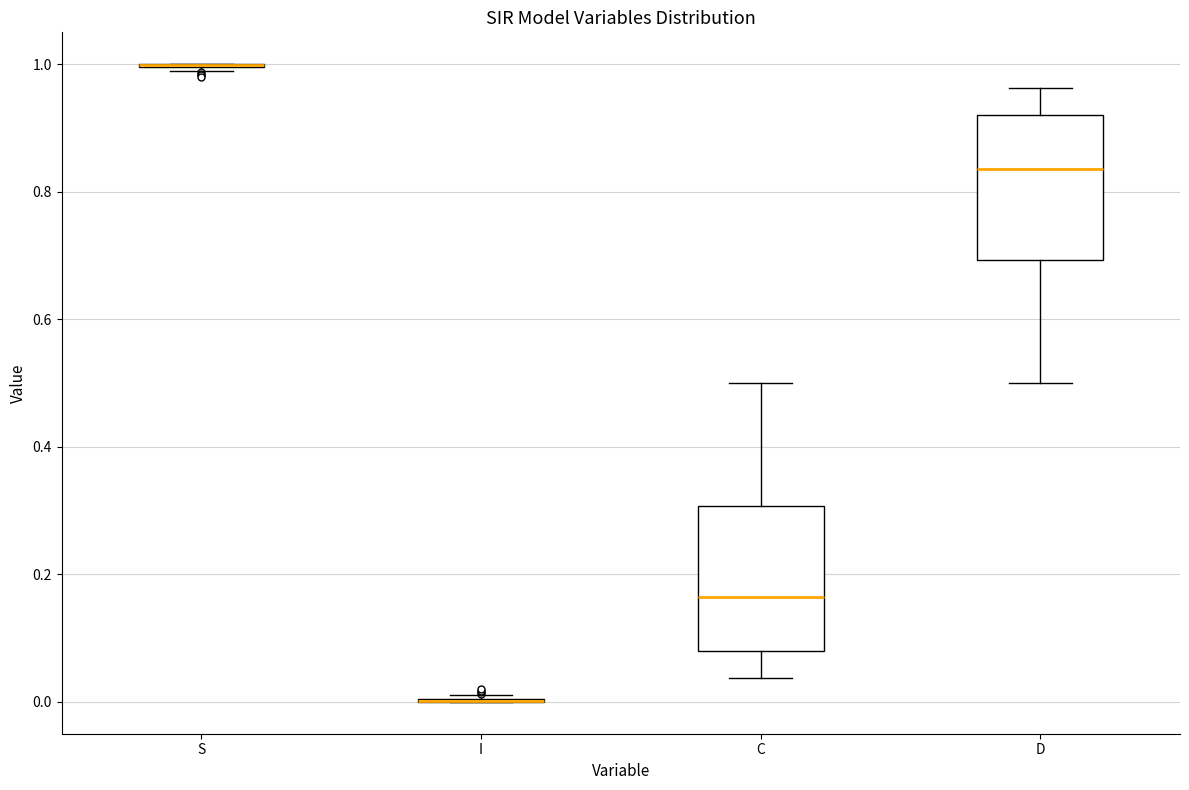

Where does the median line of the box for C sit on the y-axis? The values are not printed on the chart, so give them approximately, as read against the axis.

0.16